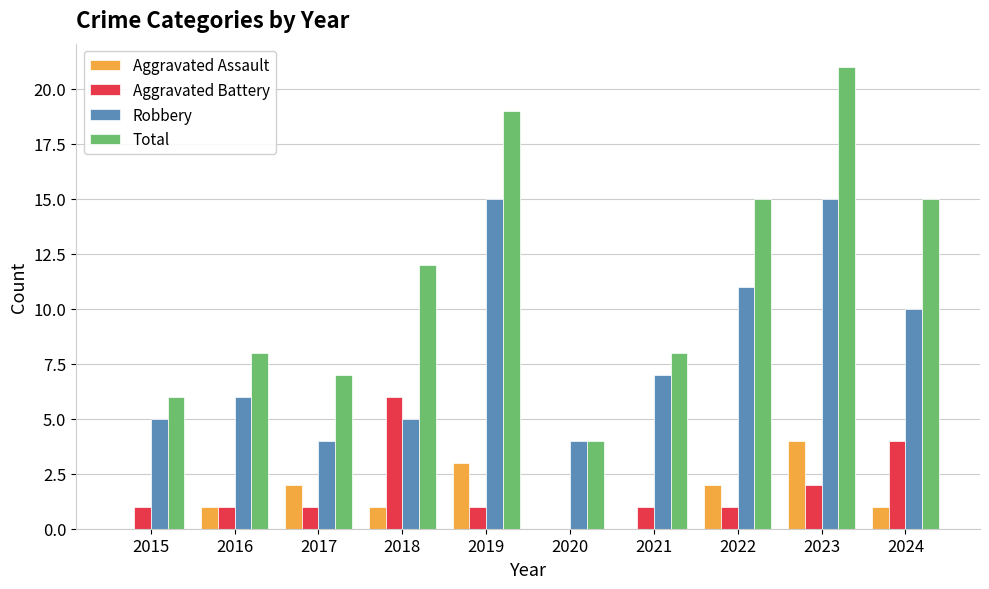

What is the maximum value shown in the chart?

21